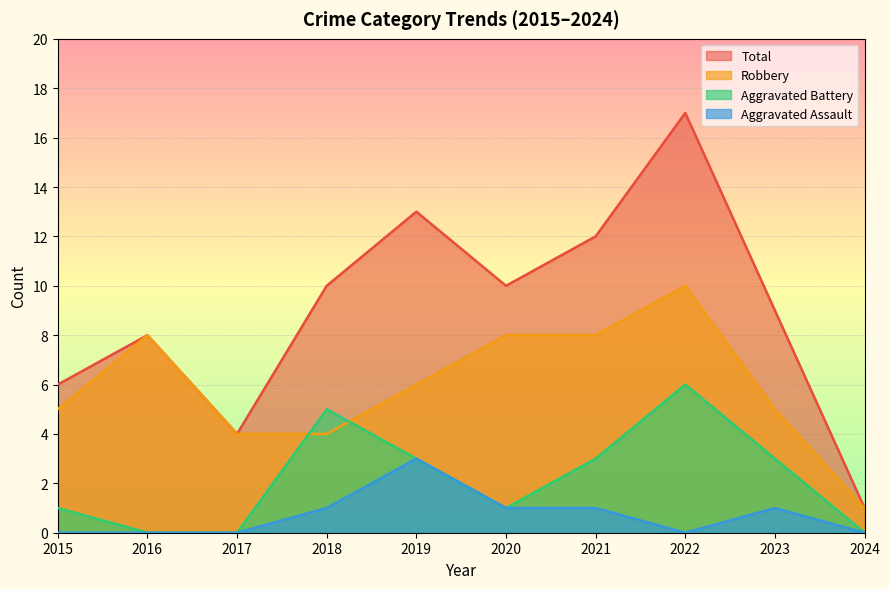

How many interior local peaks does the Aggravated Assault series have?

2